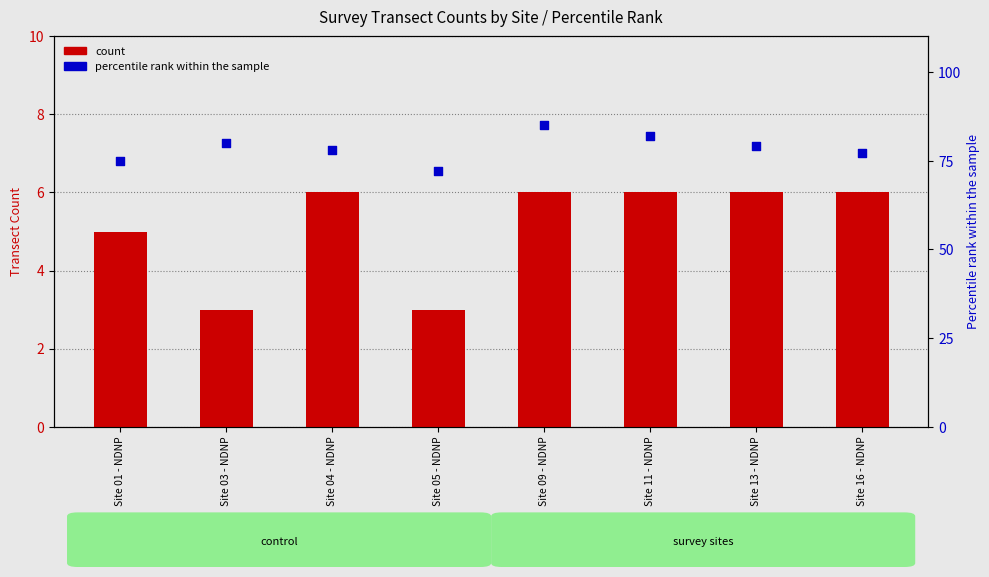

Which series has the widest spread of Y values?

percentile rank within the sample